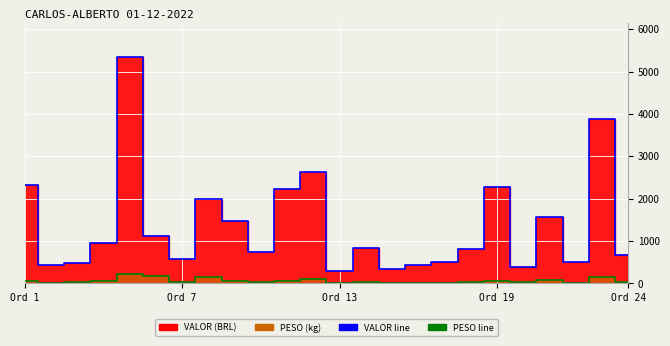

Is the value of PESO line at 14 greater than the value of VALOR line at 10?

No